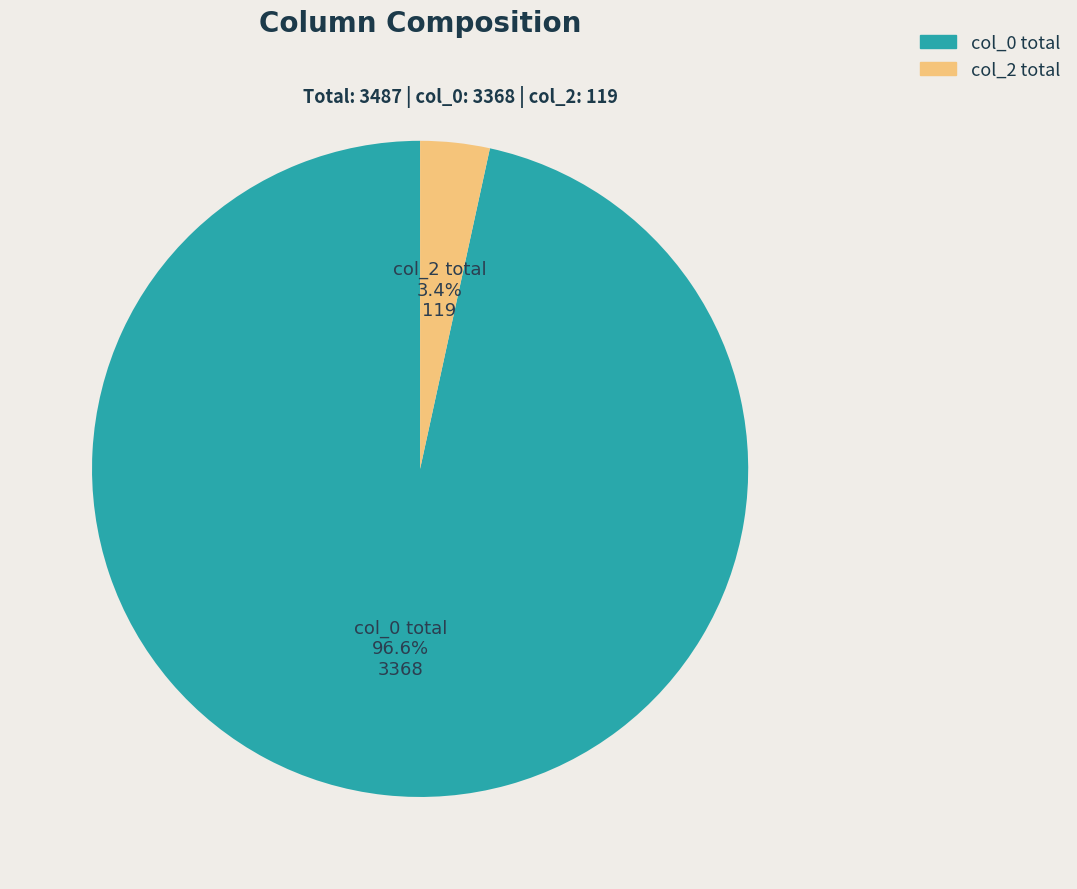

Does any single category account for the majority?

Yes